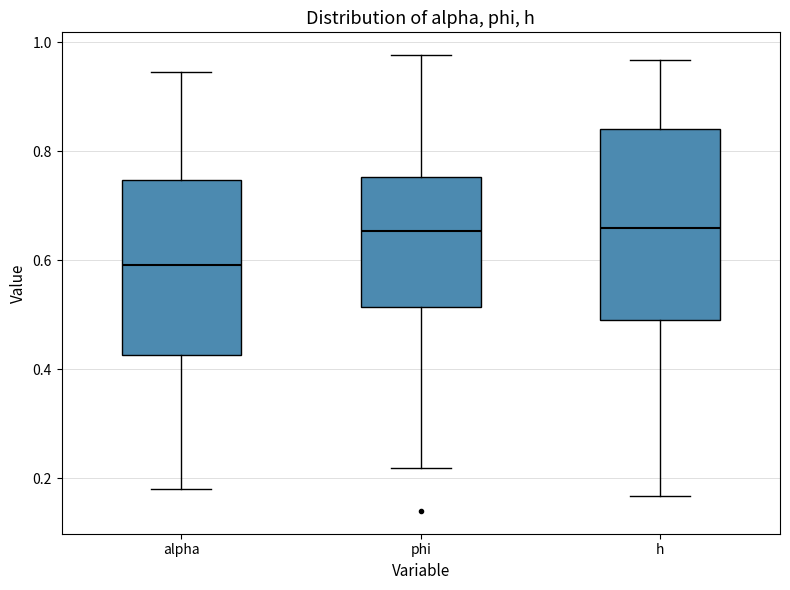

Reading left to right, read every box against the y-axis: the position of its median line, the range the box covers, and the ends of its whiskers. The values are not printed on the chart, so give them approximately, as read against the axis.

alpha: median 0.60, box 0.42 to 0.74, whiskers 0.18 to 0.94
phi: median 0.66, box 0.52 to 0.76, whiskers 0.22 to 0.98
h: median 0.66, box 0.48 to 0.84, whiskers 0.16 to 0.96